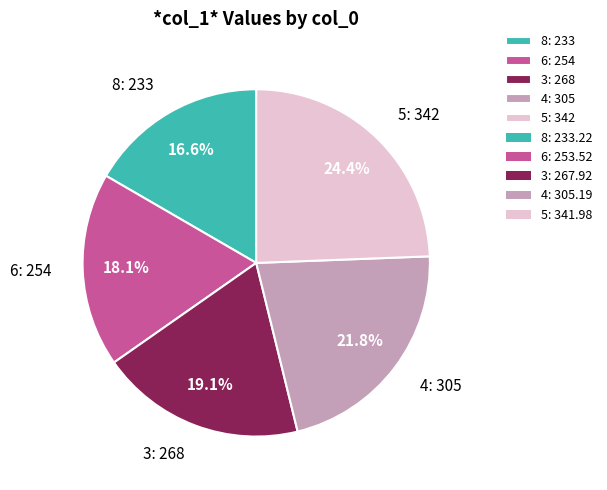

Does 8 account for over 50% of the chart?

No